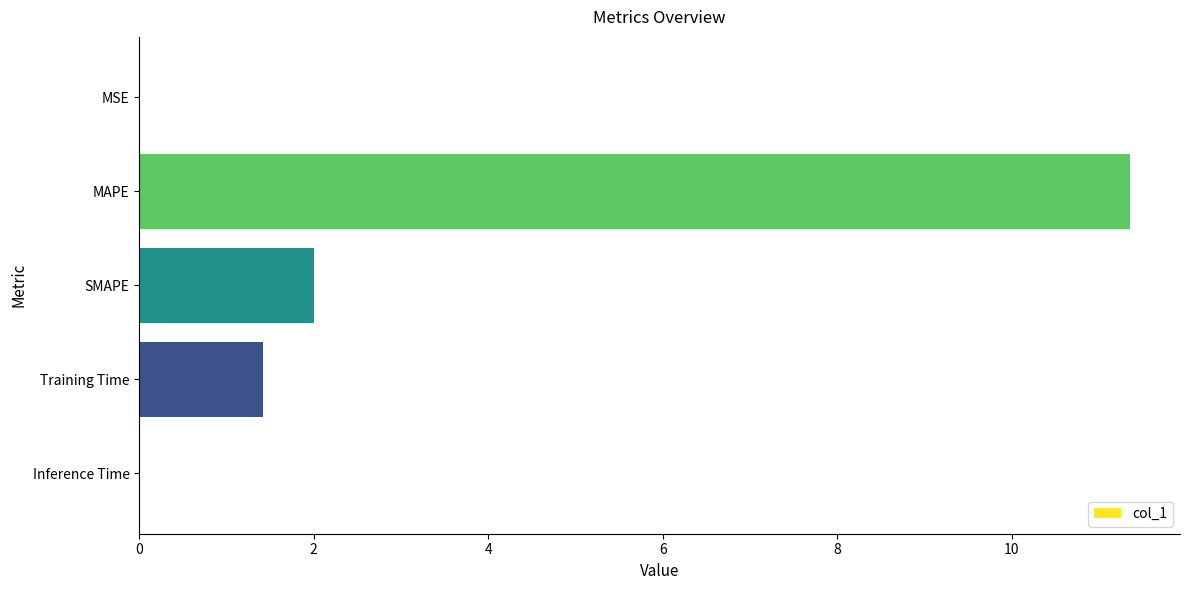

The chart shows a value of 2.0 at SMAPE. True or false?

True